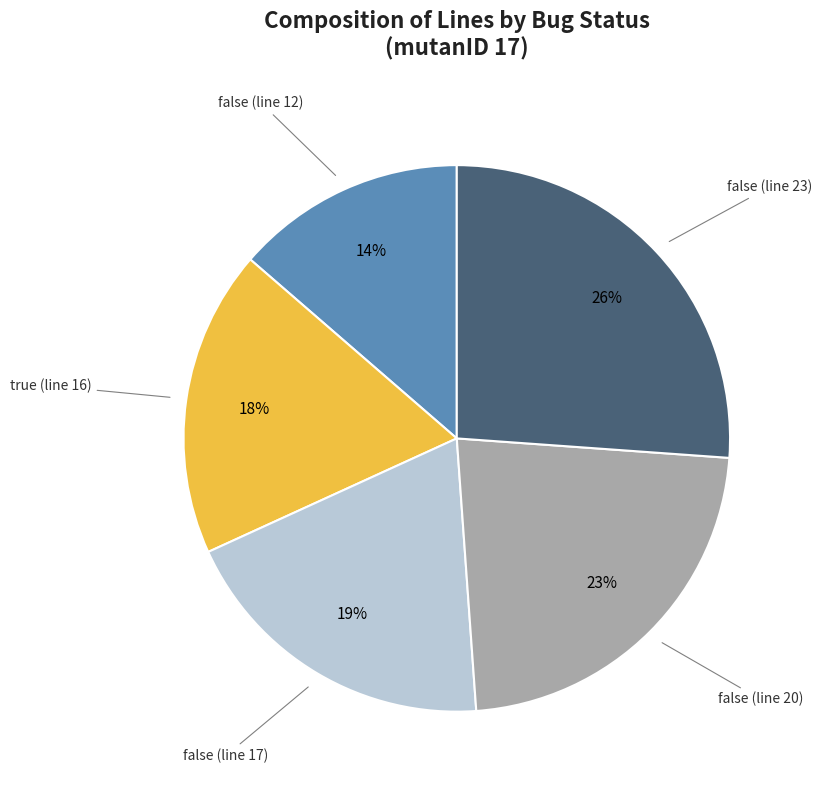

How many slices are in this pie chart?

5